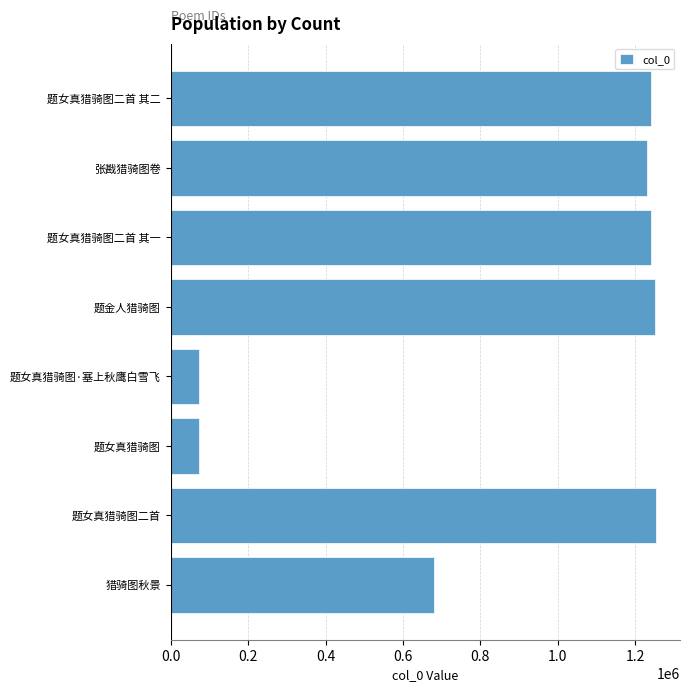

Is it true that the value at 题金人猎骑图 is 1249559?

True